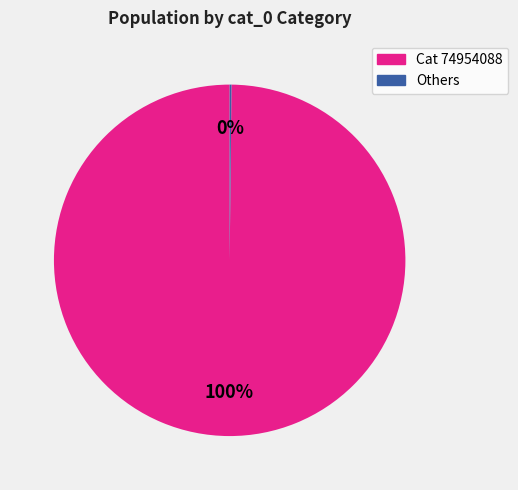

To the nearest percent, what is the average slice percentage?

50%